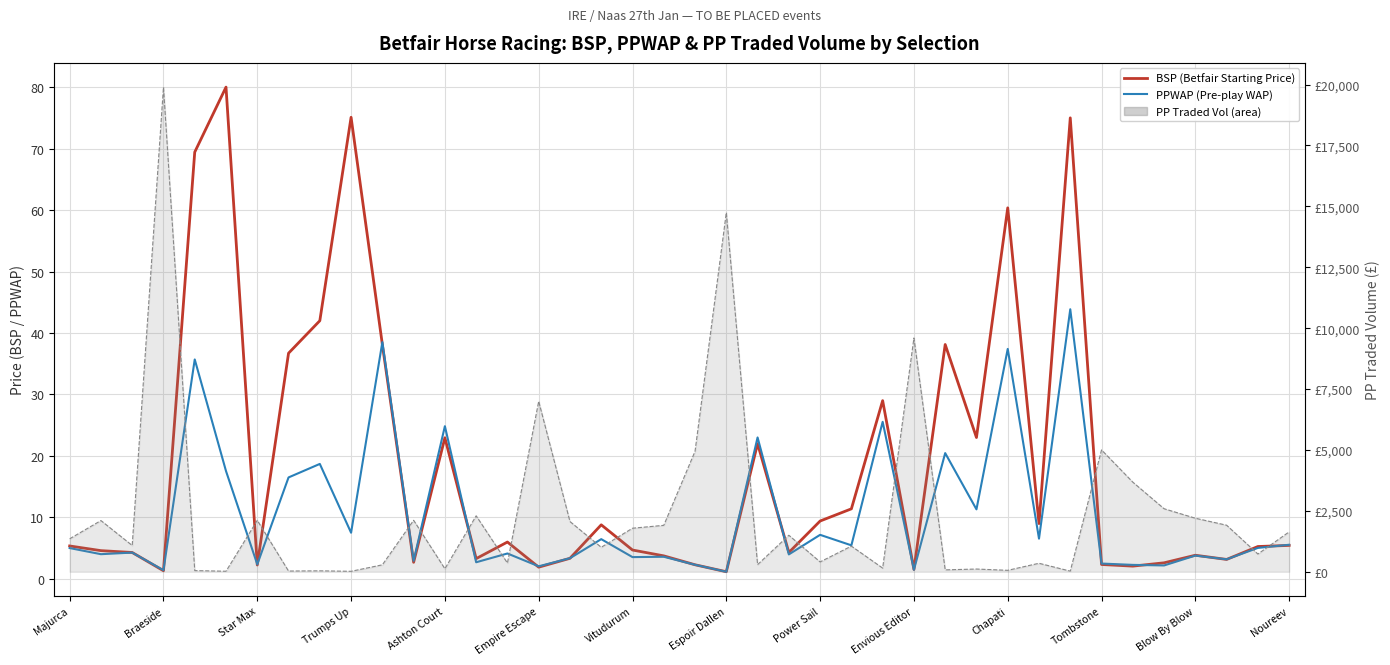

At how many categories does at least one series exceed 19777?

1